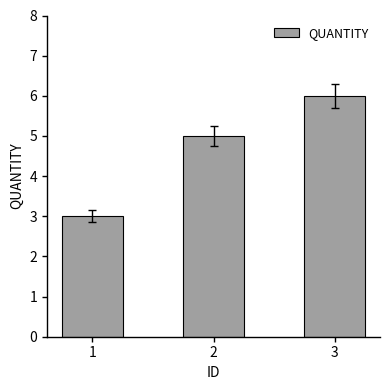

Does the chart contain stacked bars?

No